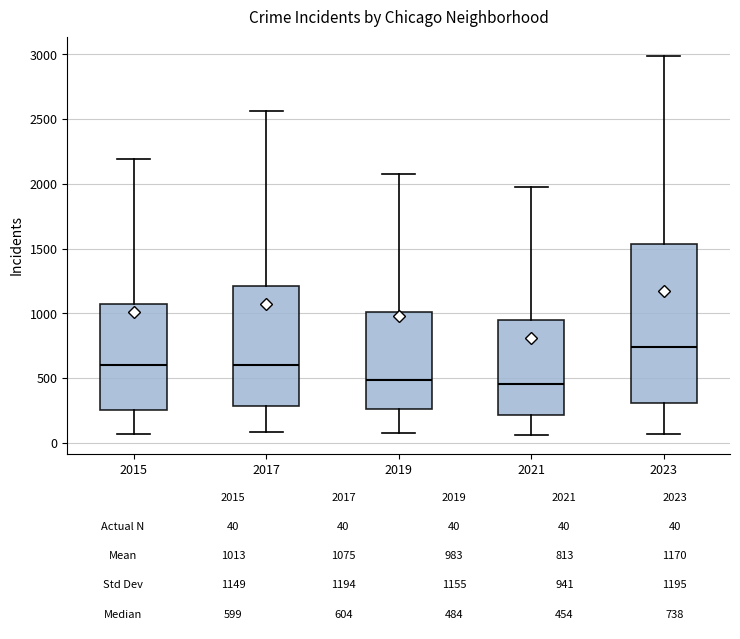

Comparing the boxes themselves (not the whiskers), which one is the tallest?

2023